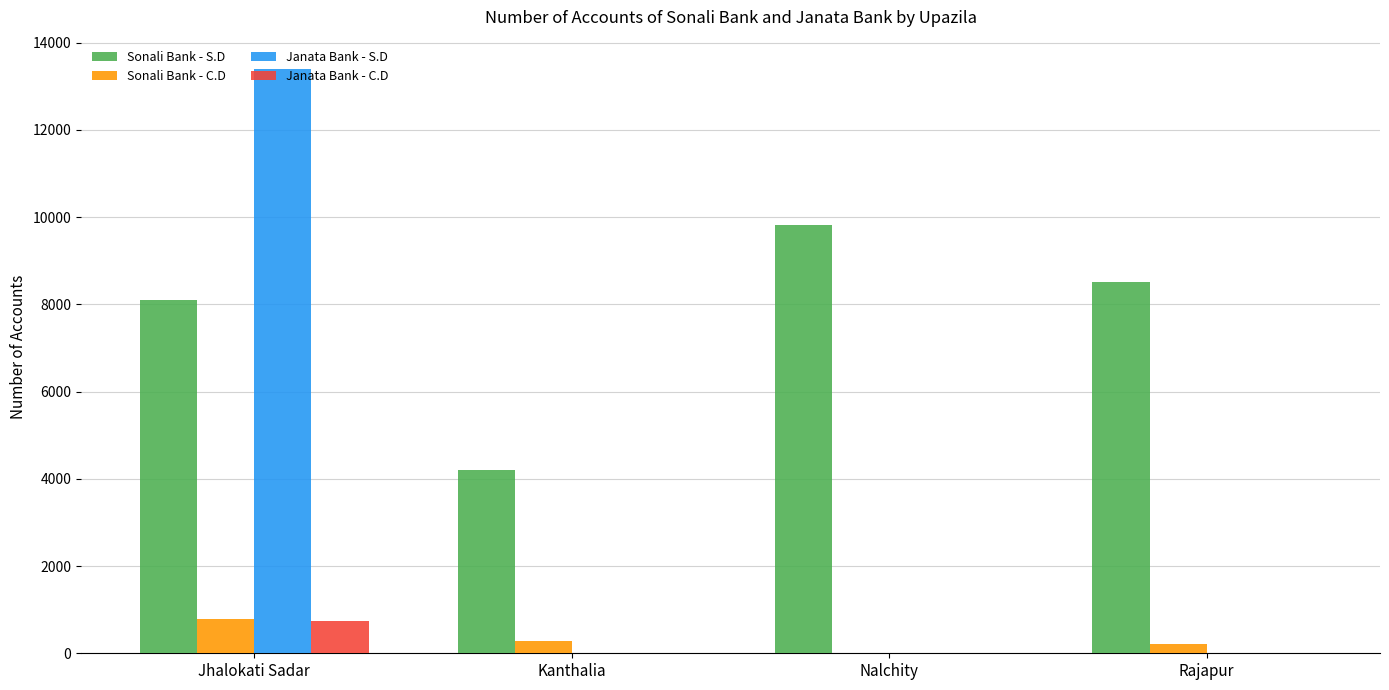

Reading left to right, what are all the values shown in this chart?

Sonali Bank - S.D: 8100	4211	9820	8508
Sonali Bank - C.D: 780	281	10	203
Janata Bank - S.D: 13400	0	0	0
Janata Bank - C.D: 741	0	0	0